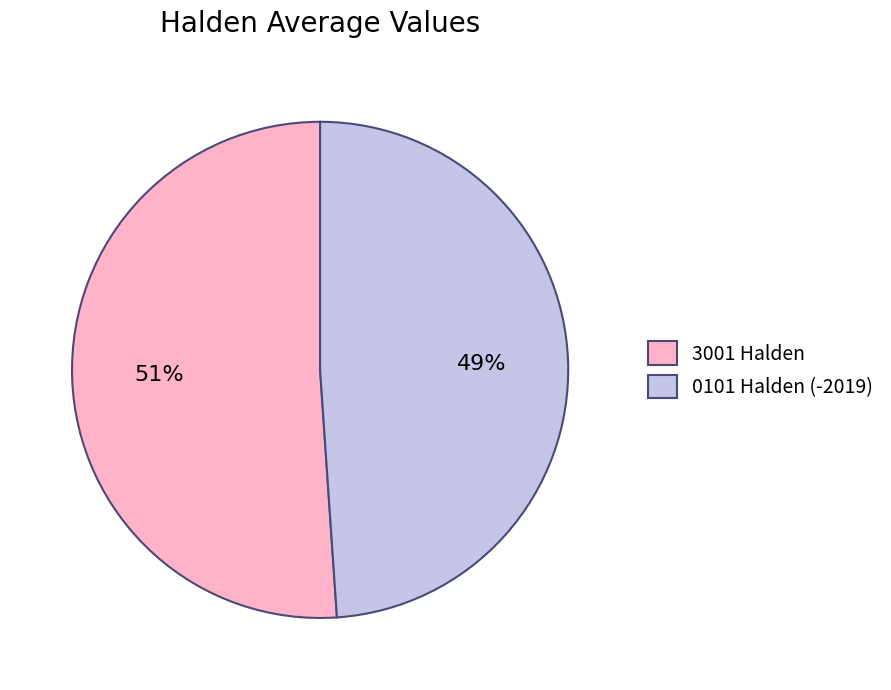

Which has a higher value, 0101 Halden (-2019) or 3001 Halden?

3001 Halden